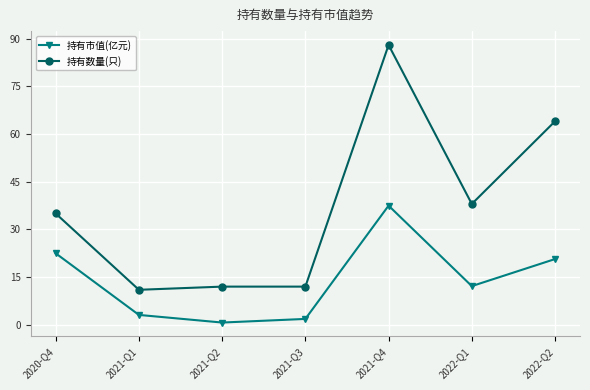

What is the total value across all series at 2021-Q4?

125.5